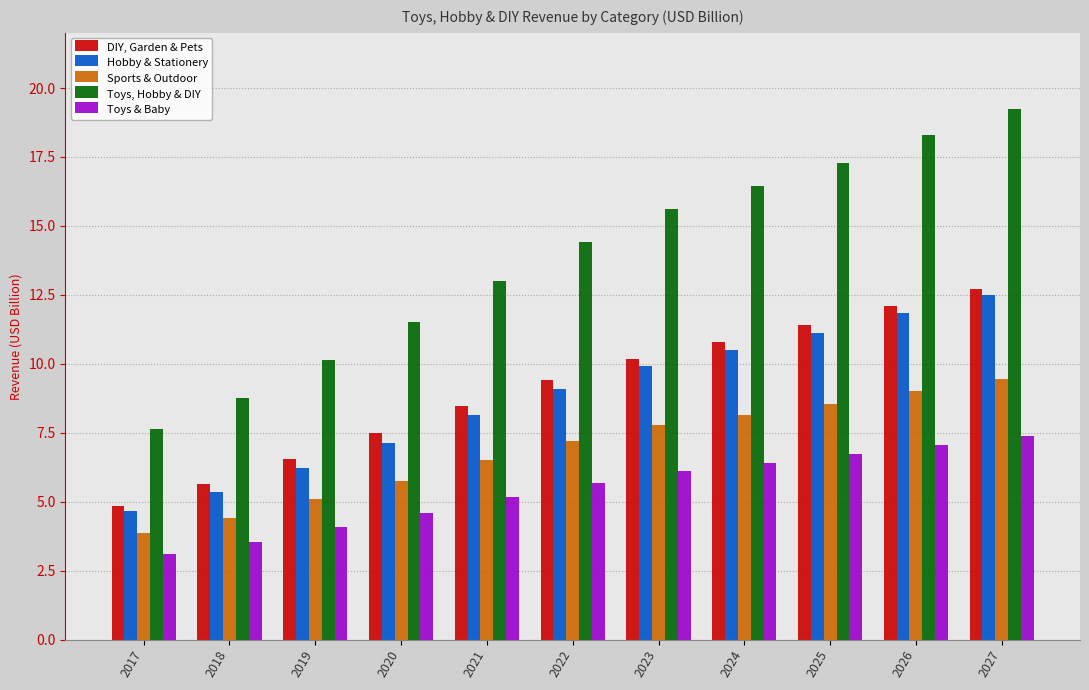

What is the difference between the highest and lowest values at 2018?

5.2